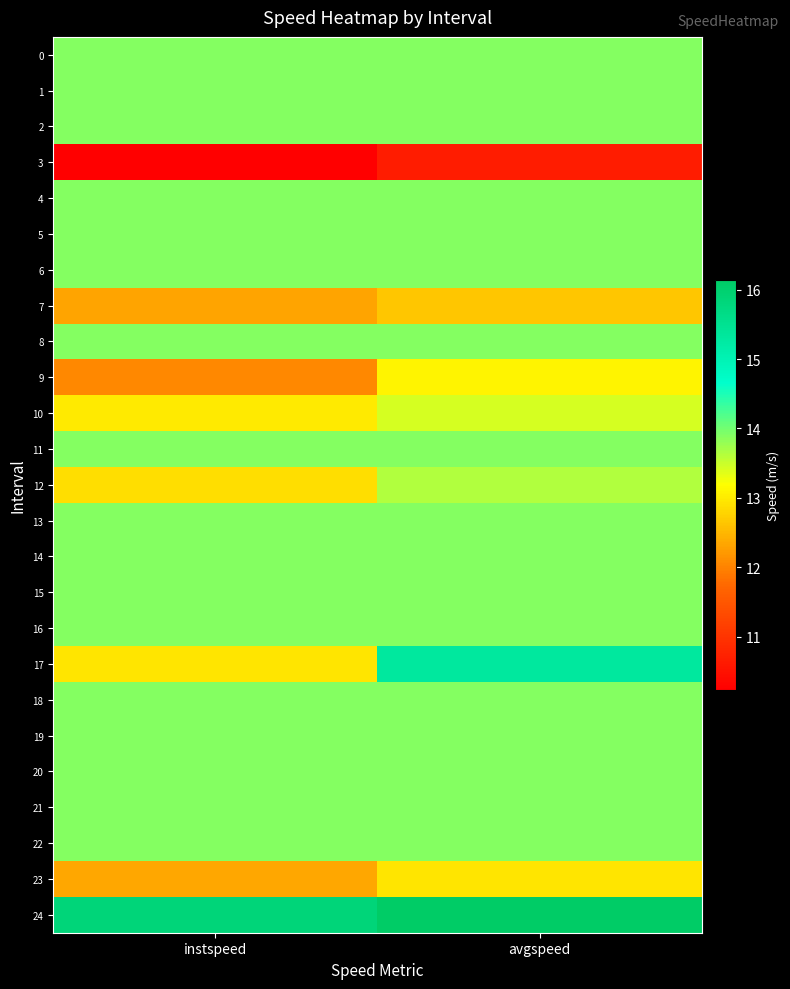

List the series in order of their peak value, highest first.

24, 17, 0, 1, 2, 4, 5, 6, 8, 11, 13, 14, 15, 16, 18, 19, 20, 21, 22, 12, 10, 9, 23, 7, 3